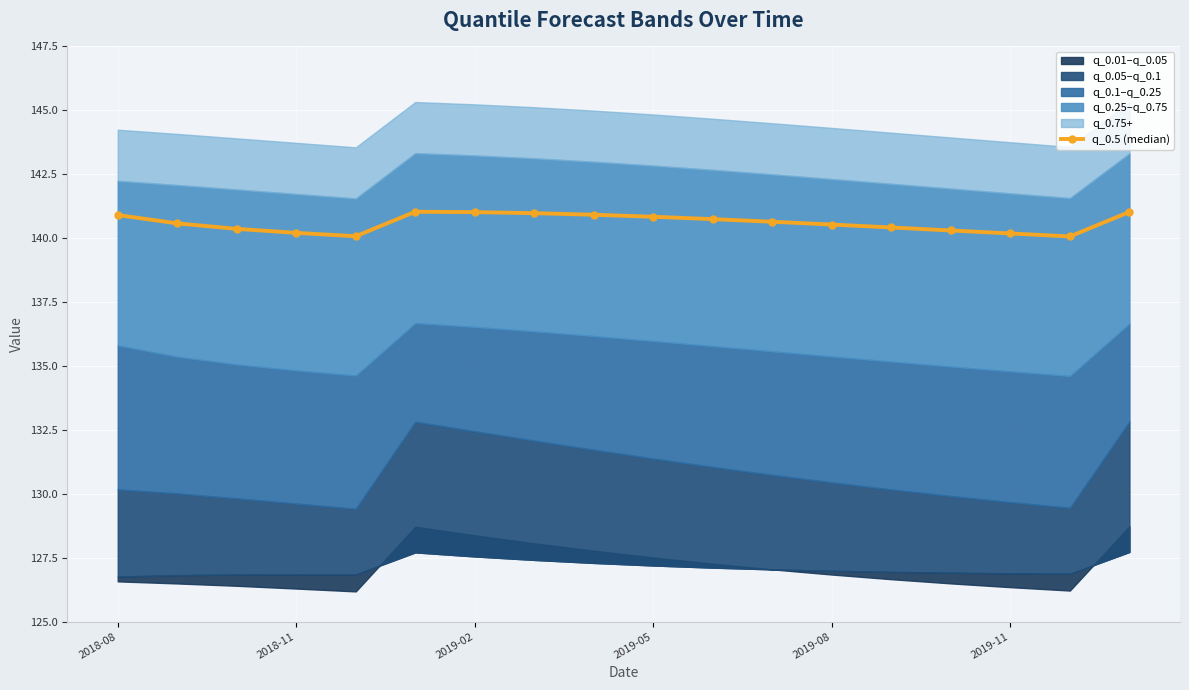

Is it true that q_0.5 (median) equals 208.3 at 2018-11?

False